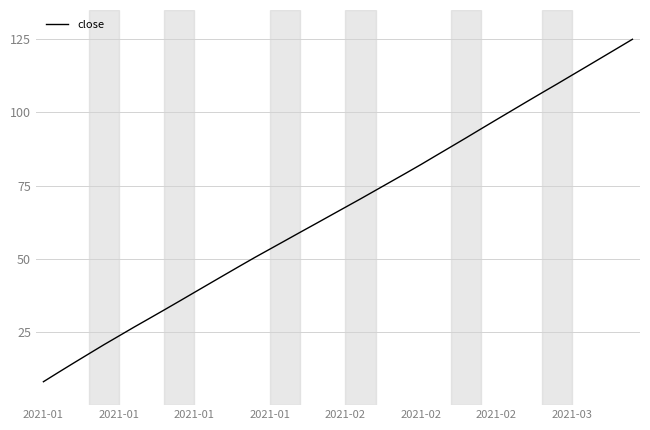

What is the difference between the maximum and minimum values?

117.0